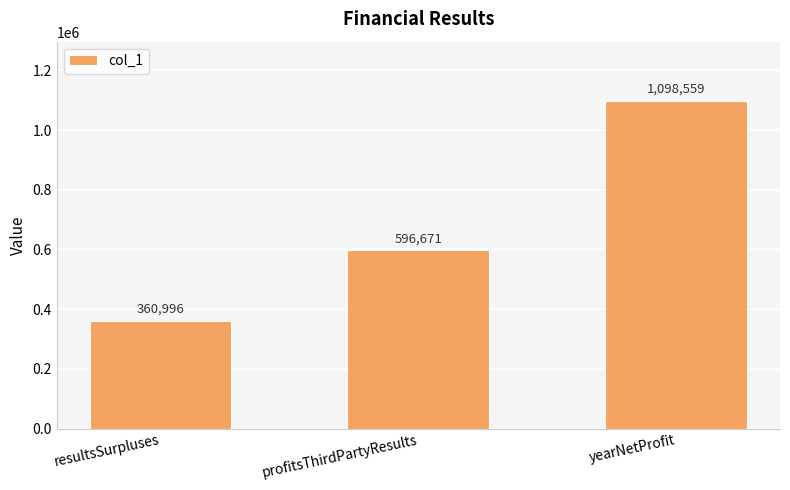

What is the difference between the maximum and minimum values?

737563.4